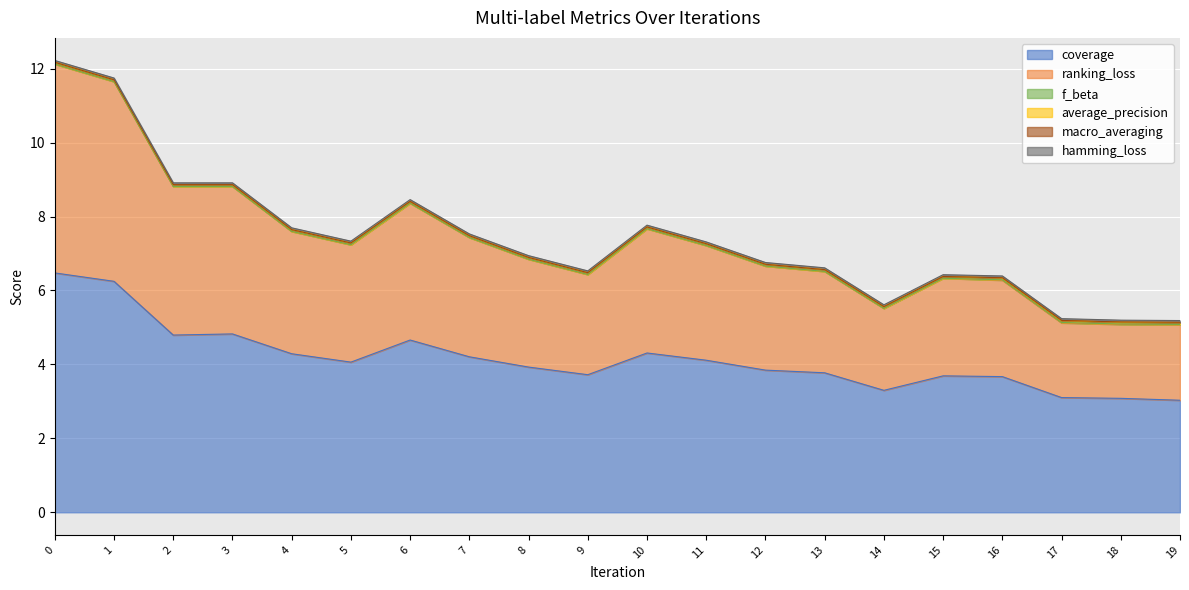

What is the difference between the highest and lowest values at 1?

6.2